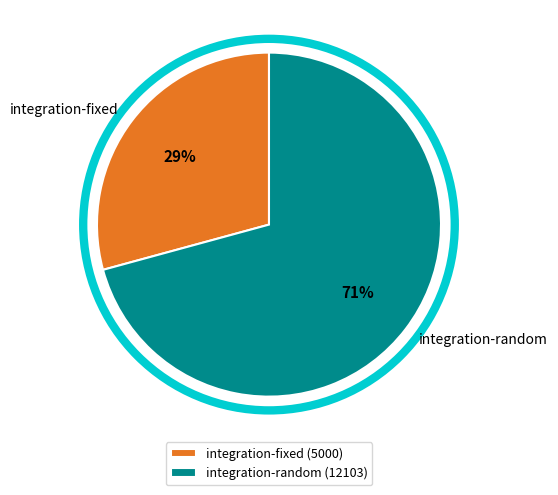

Approximately how many times larger is the value at integration-fixed compared to integration-random?

0.4